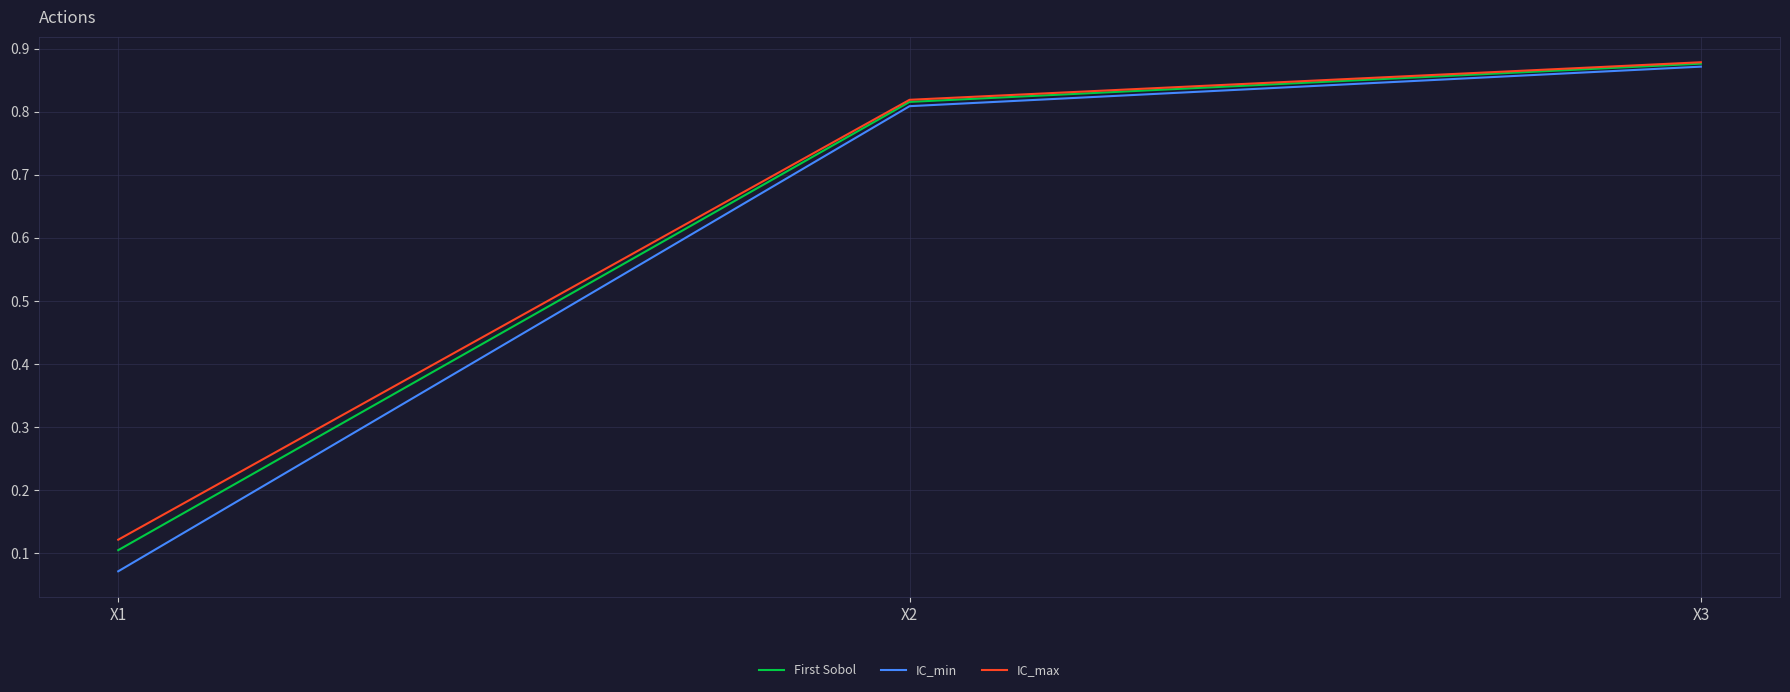

The value of IC_min at X3 is 0.5. True or false?

False